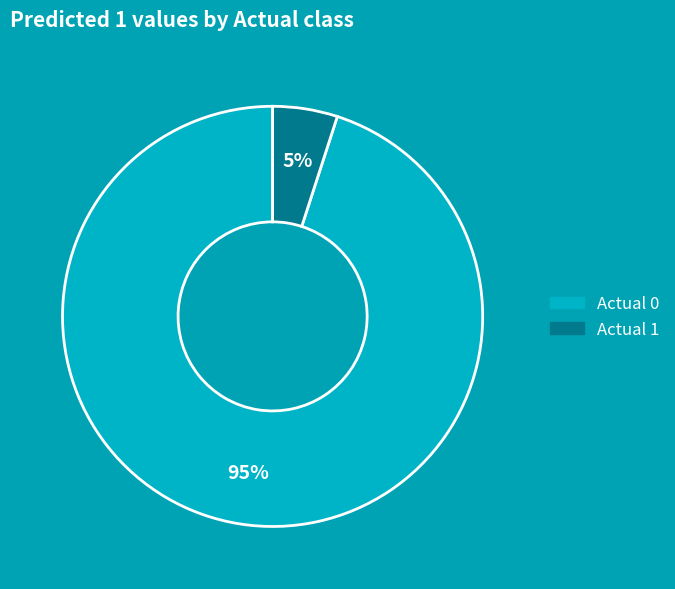

What is the largest slice in the pie chart?

Actual 0